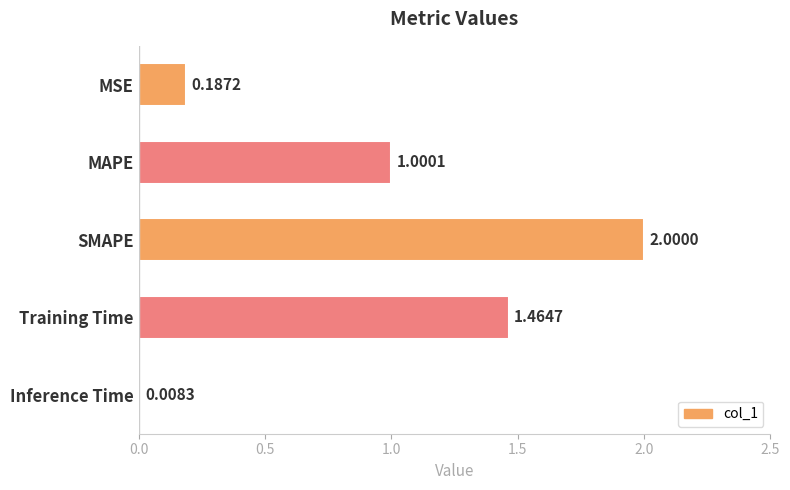

Where is the data nearest to the value 1?

MAPE